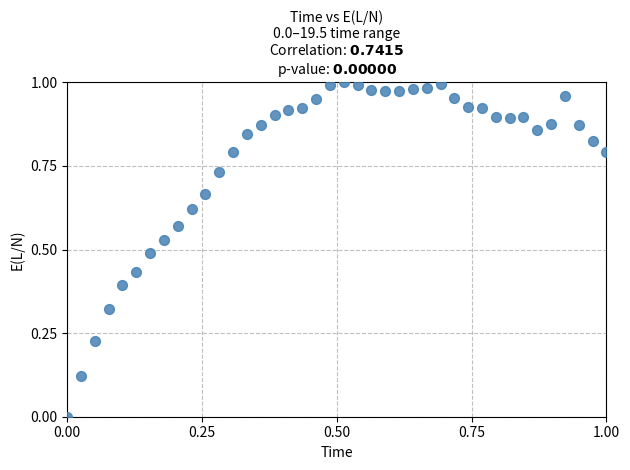

How many data points are displayed?

40